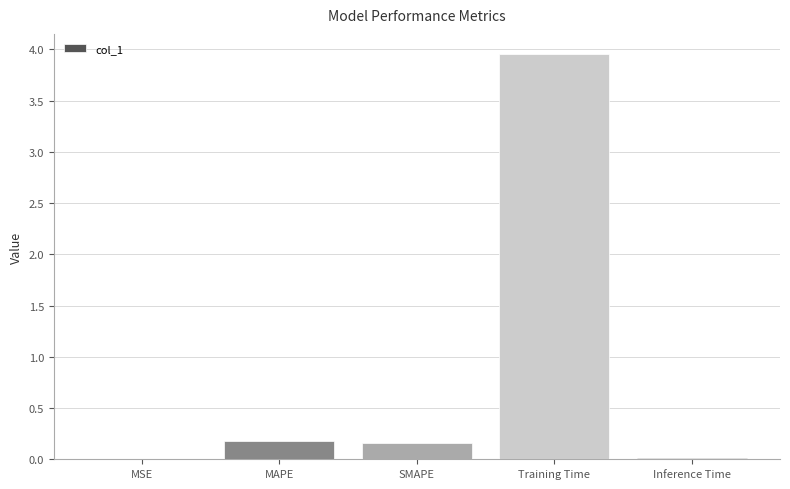

At which category does the chart reach its peak across all series?

Training Time